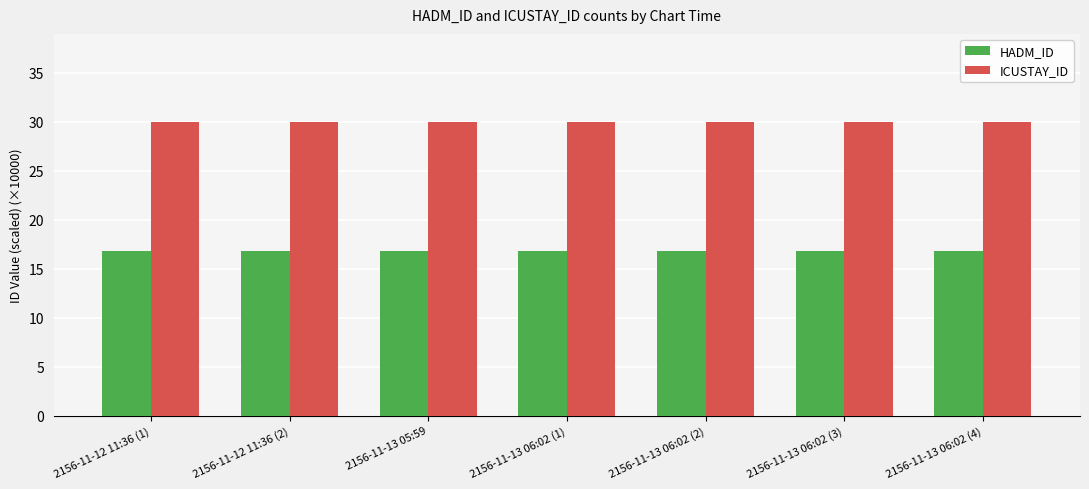

How many groups of bars are there?

7